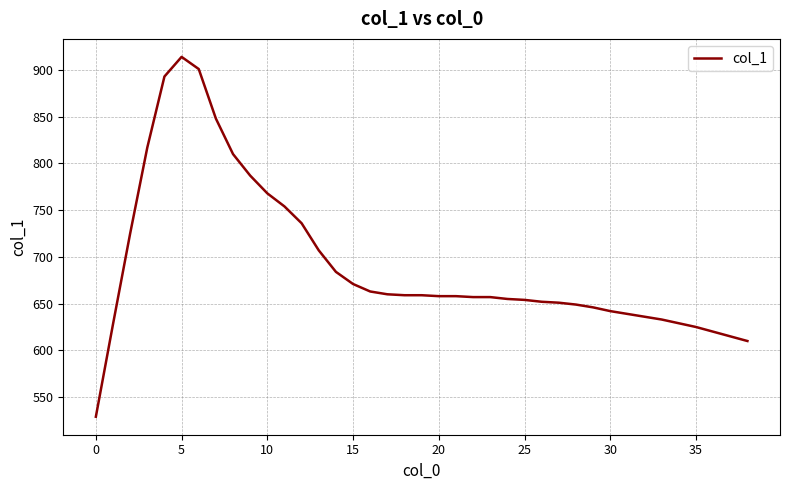

What is the smallest value displayed?

529